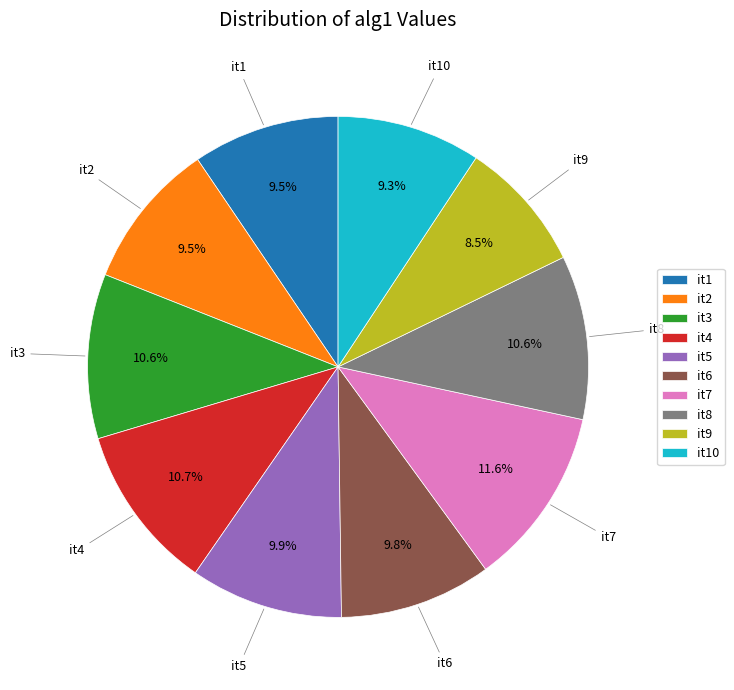

Is the sum of it10 and it8 greater than half?

No